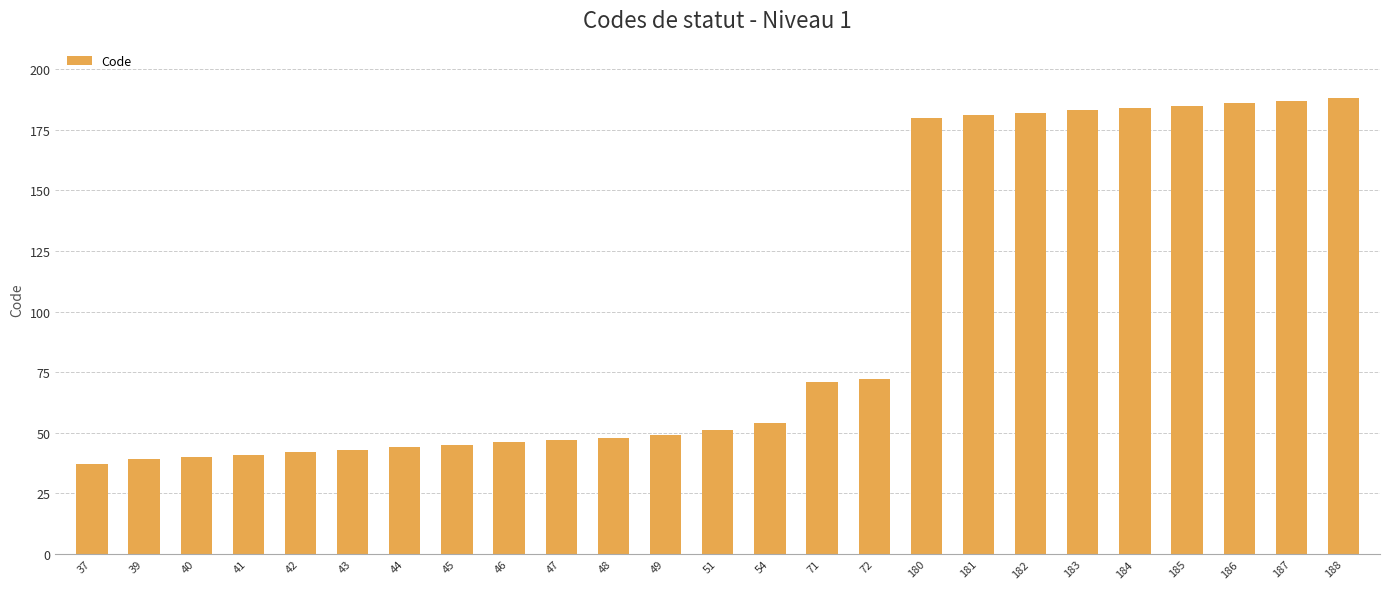

How many distinct data groups are displayed?

1